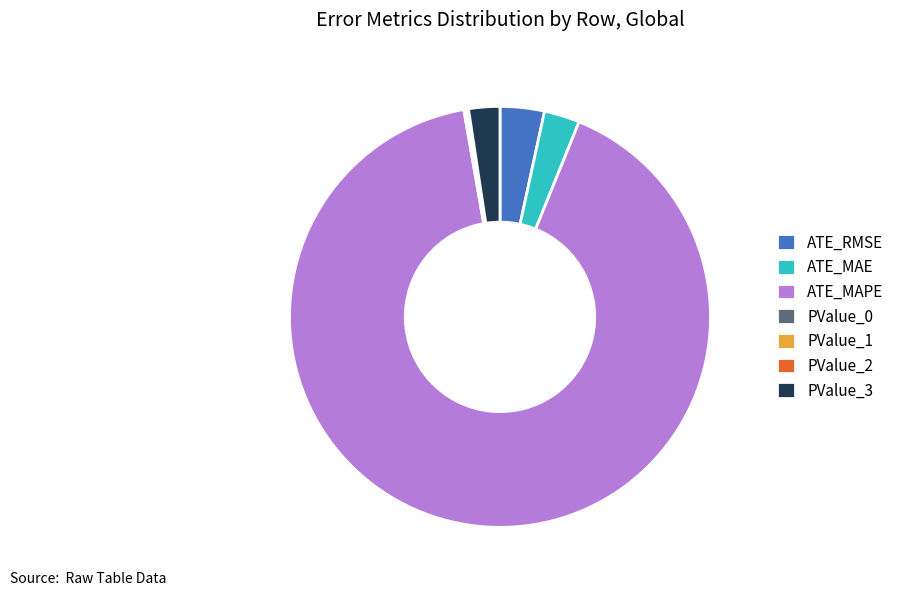

Is it true that ATE_MAPE is 99% of the pie?

False